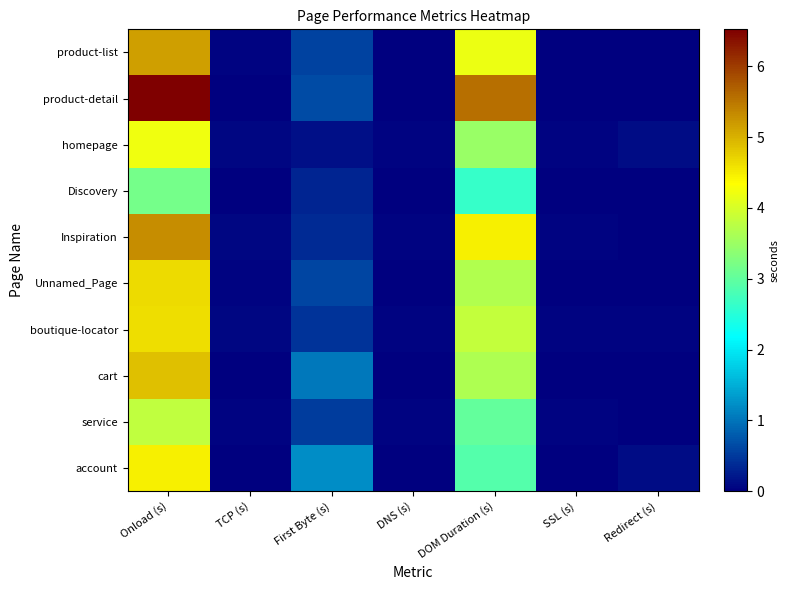

Which series changed the most between SSL (s) and Redirect (s)?

account